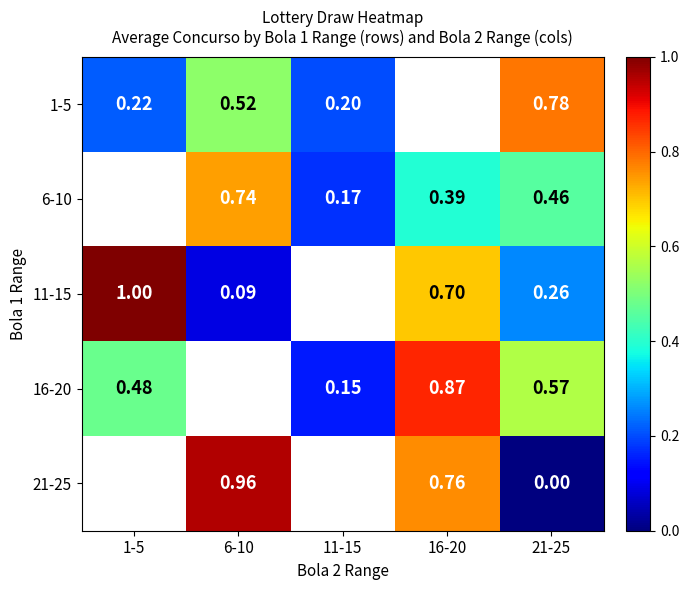

Is the value of 6-10 at 21-25 greater than the value of 11-15 at 21-25?

Yes